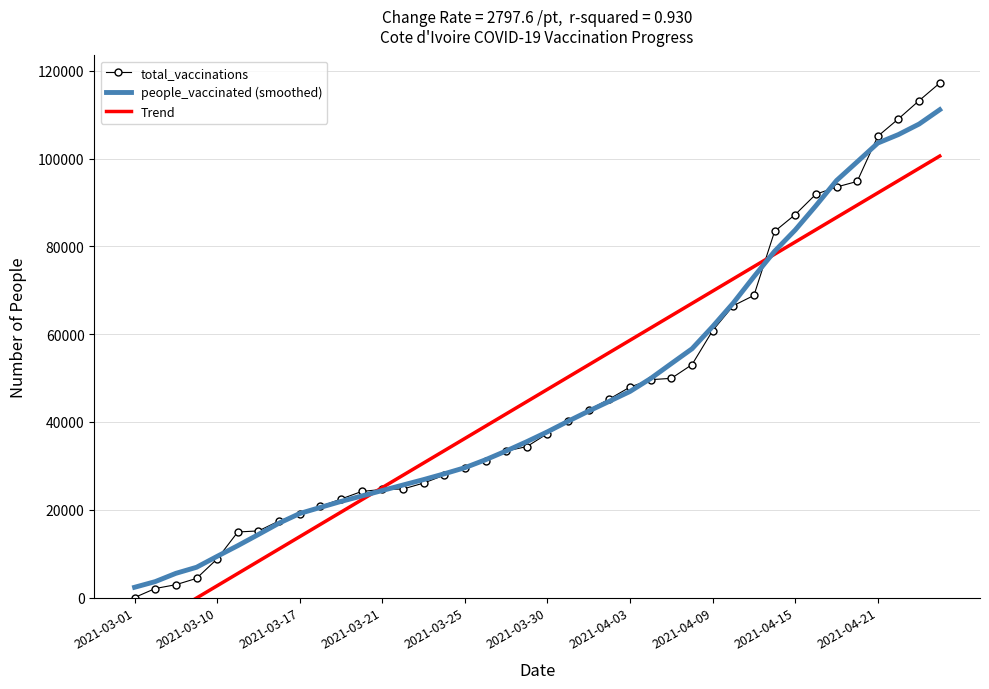

What is the difference between the highest and lowest values at 31?

5206.8